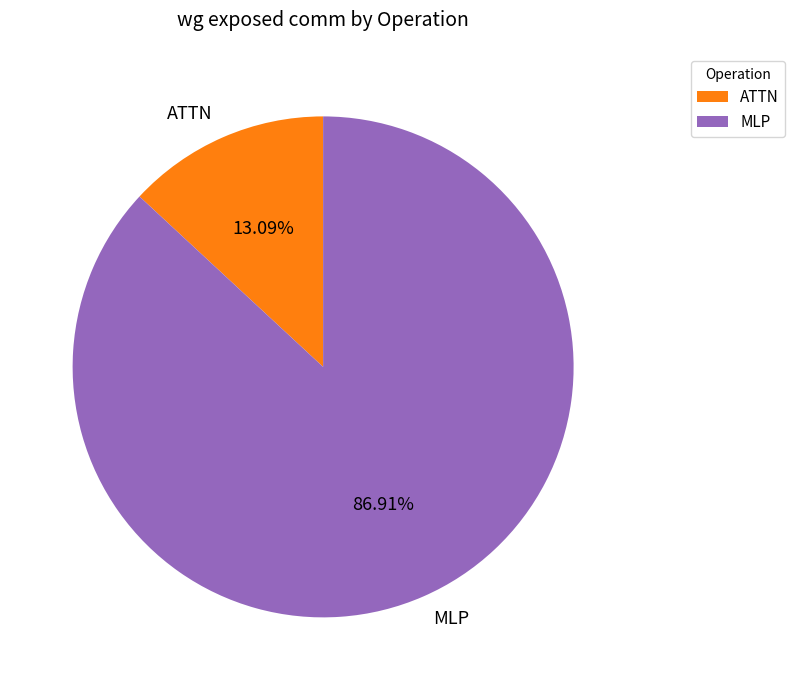

Which has a higher value, MLP or ATTN?

MLP